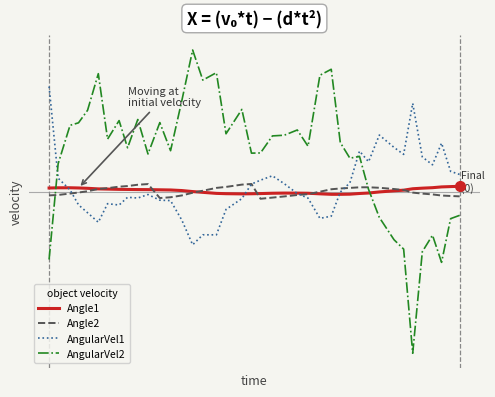

Rank the series by their maximum value, from highest to lowest.

AngularVel2, AngularVel1, Angle2, Angle1